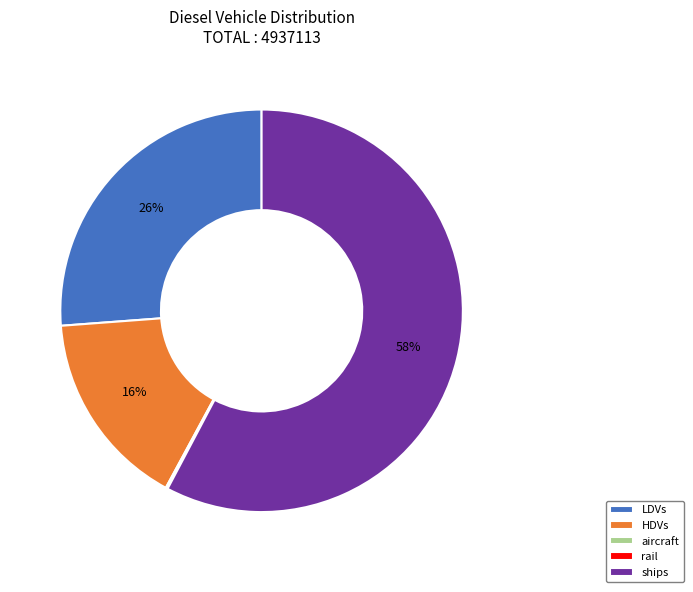

True or false: ships accounts for 58% of the total.

True